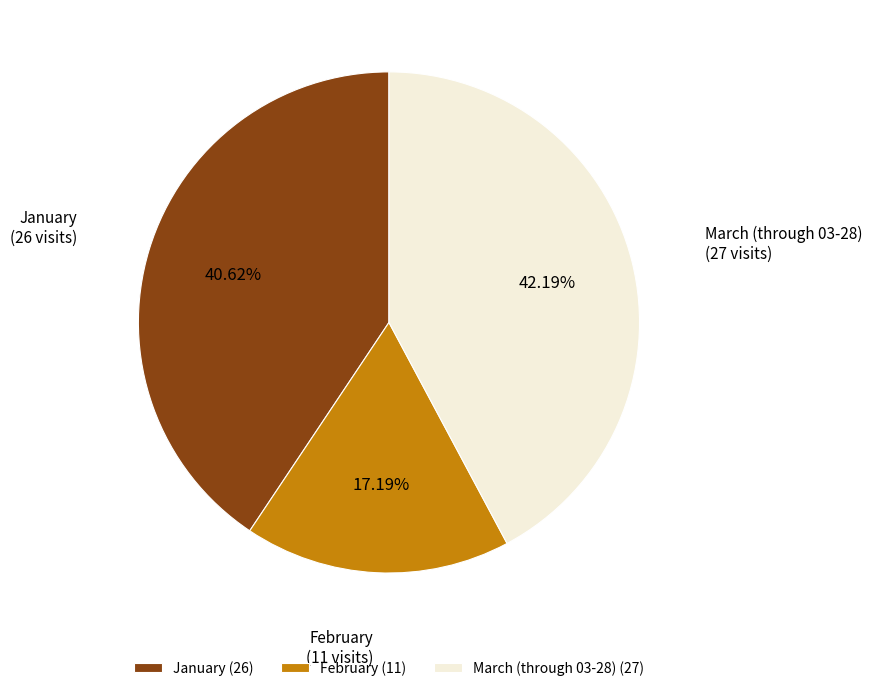

Count the number of slices in the pie.

3